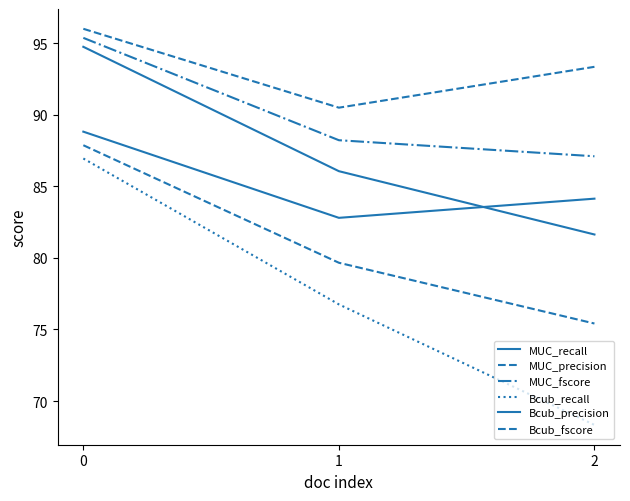

Is it true that Bcub_fscore equals 87.9 at 0?

True